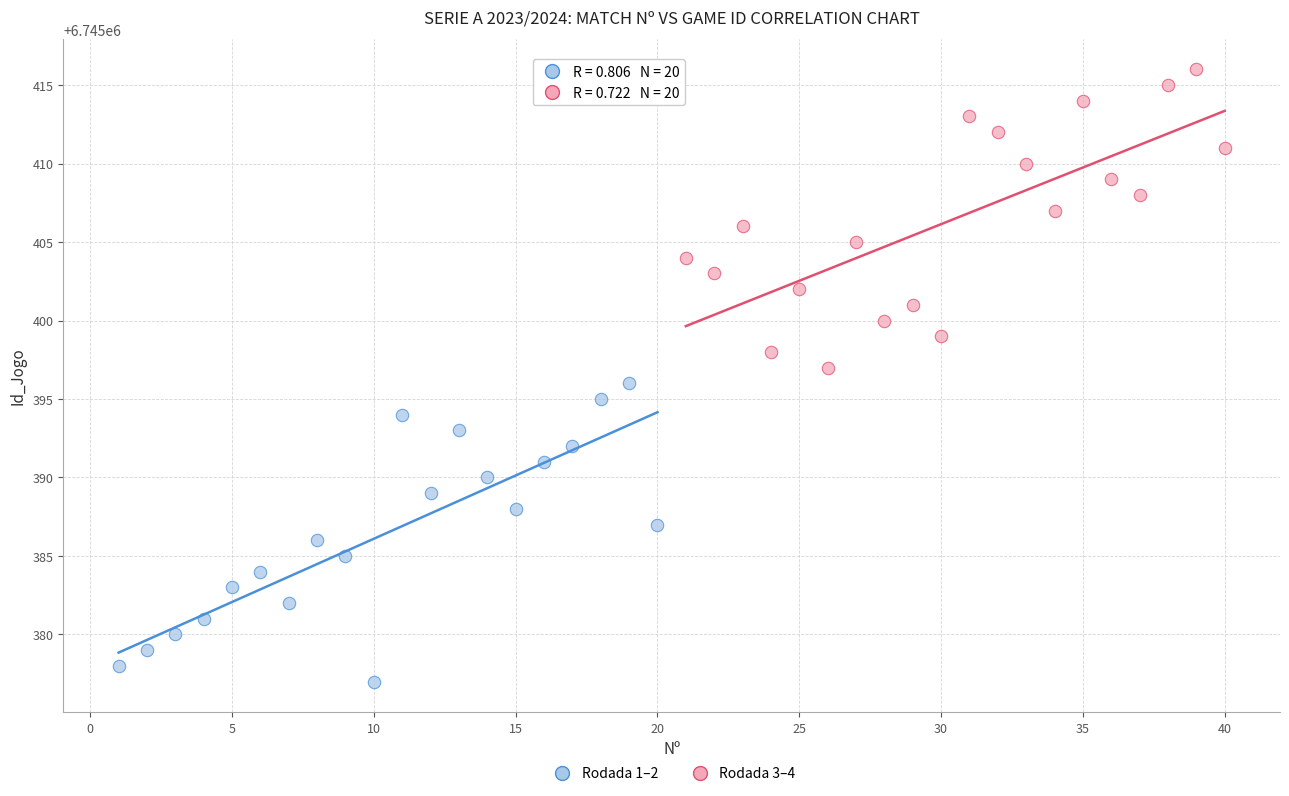

Which series reaches the minimum Y coordinate?

Rodada 1–2